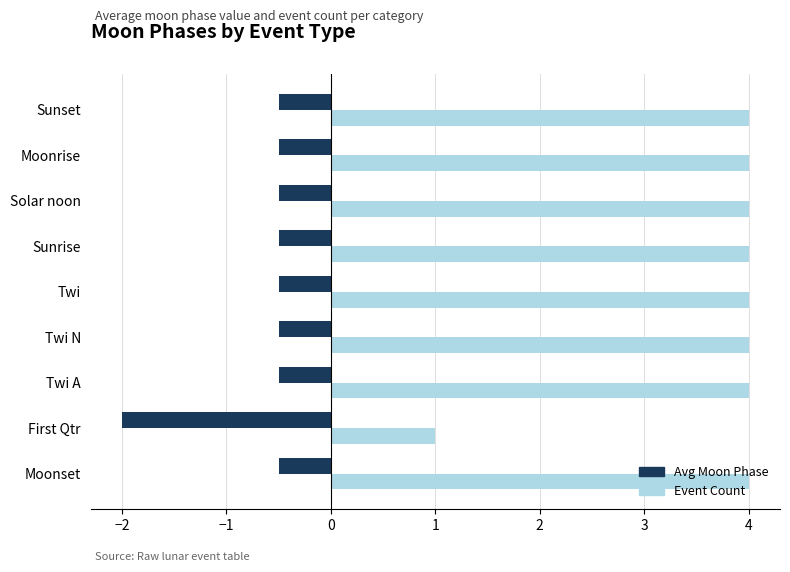

What is the smallest value displayed?

-2.0